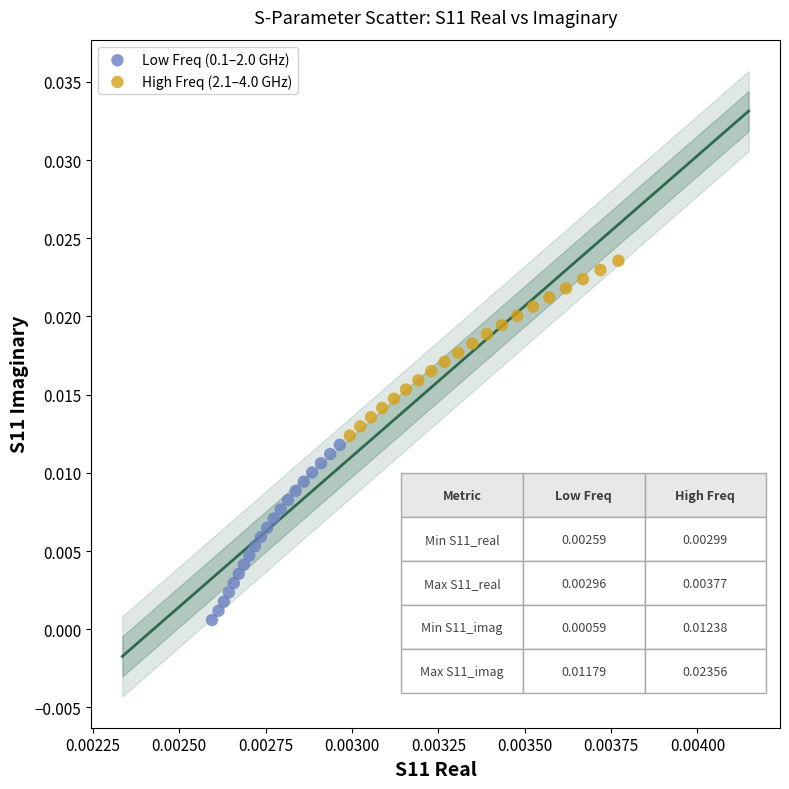

Which series reaches the minimum Y coordinate?

Low Freq (0.1–2.0 GHz)